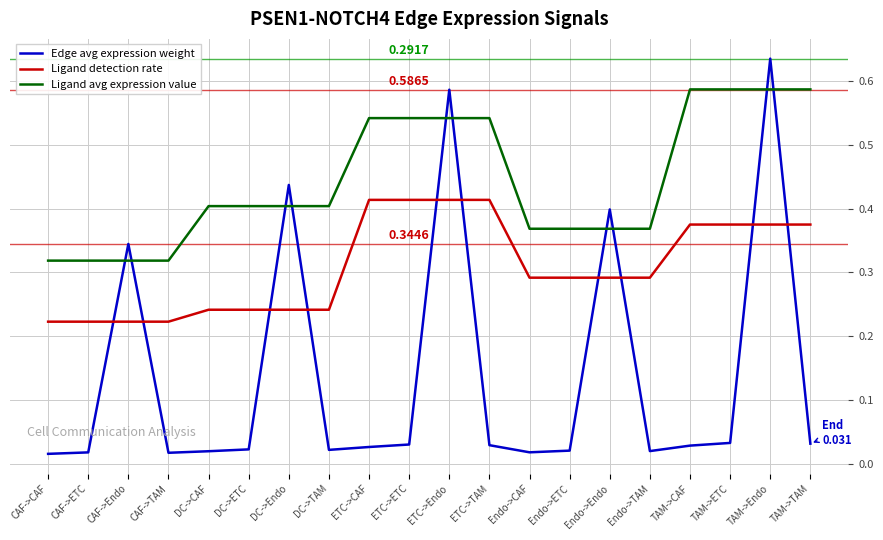

True or false: Edge avg expression weight and Ligand avg expression value cross at least once.

True